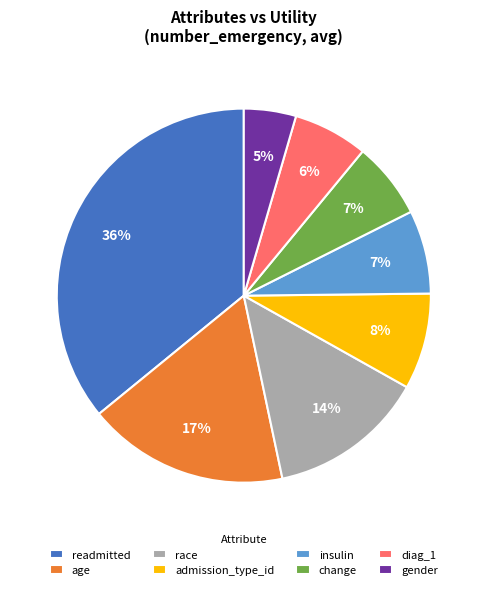

Do diag_1 and admission_type_id together represent more than half of the pie?

No